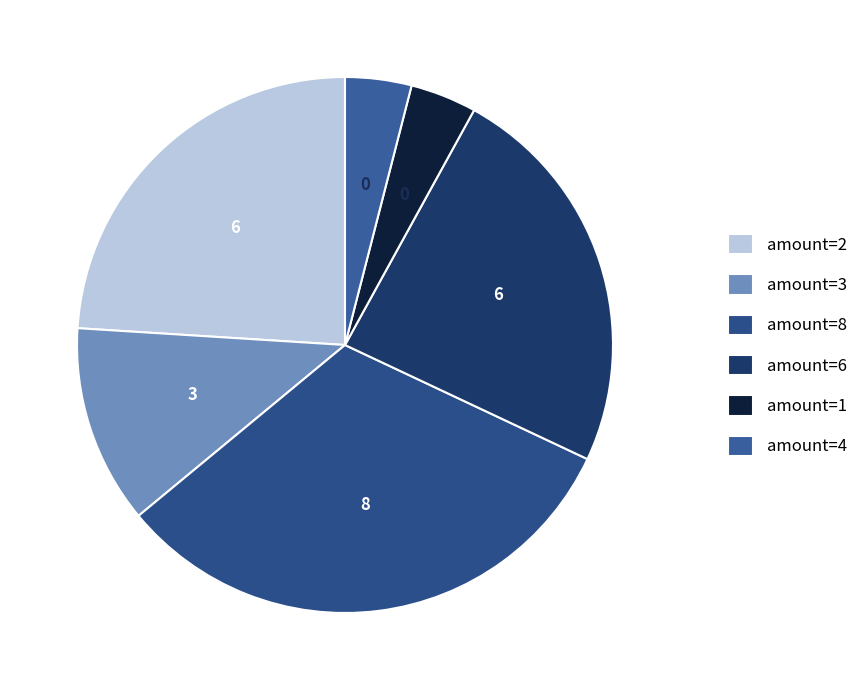

How many slices are in this pie chart?

6